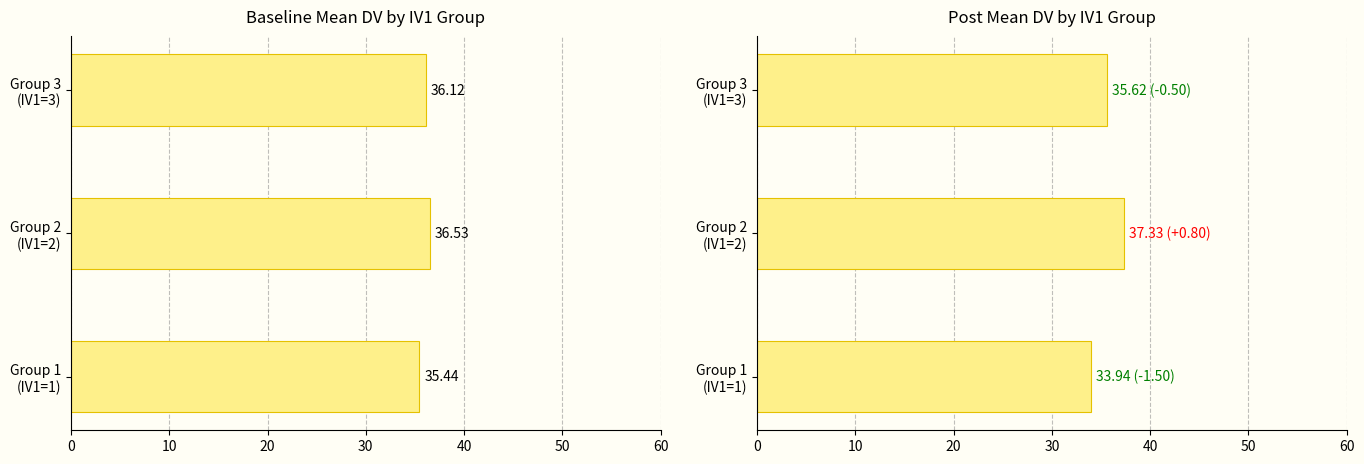

What are all the series names shown in the legend?

Baseline Mean DV, Post Mean DV